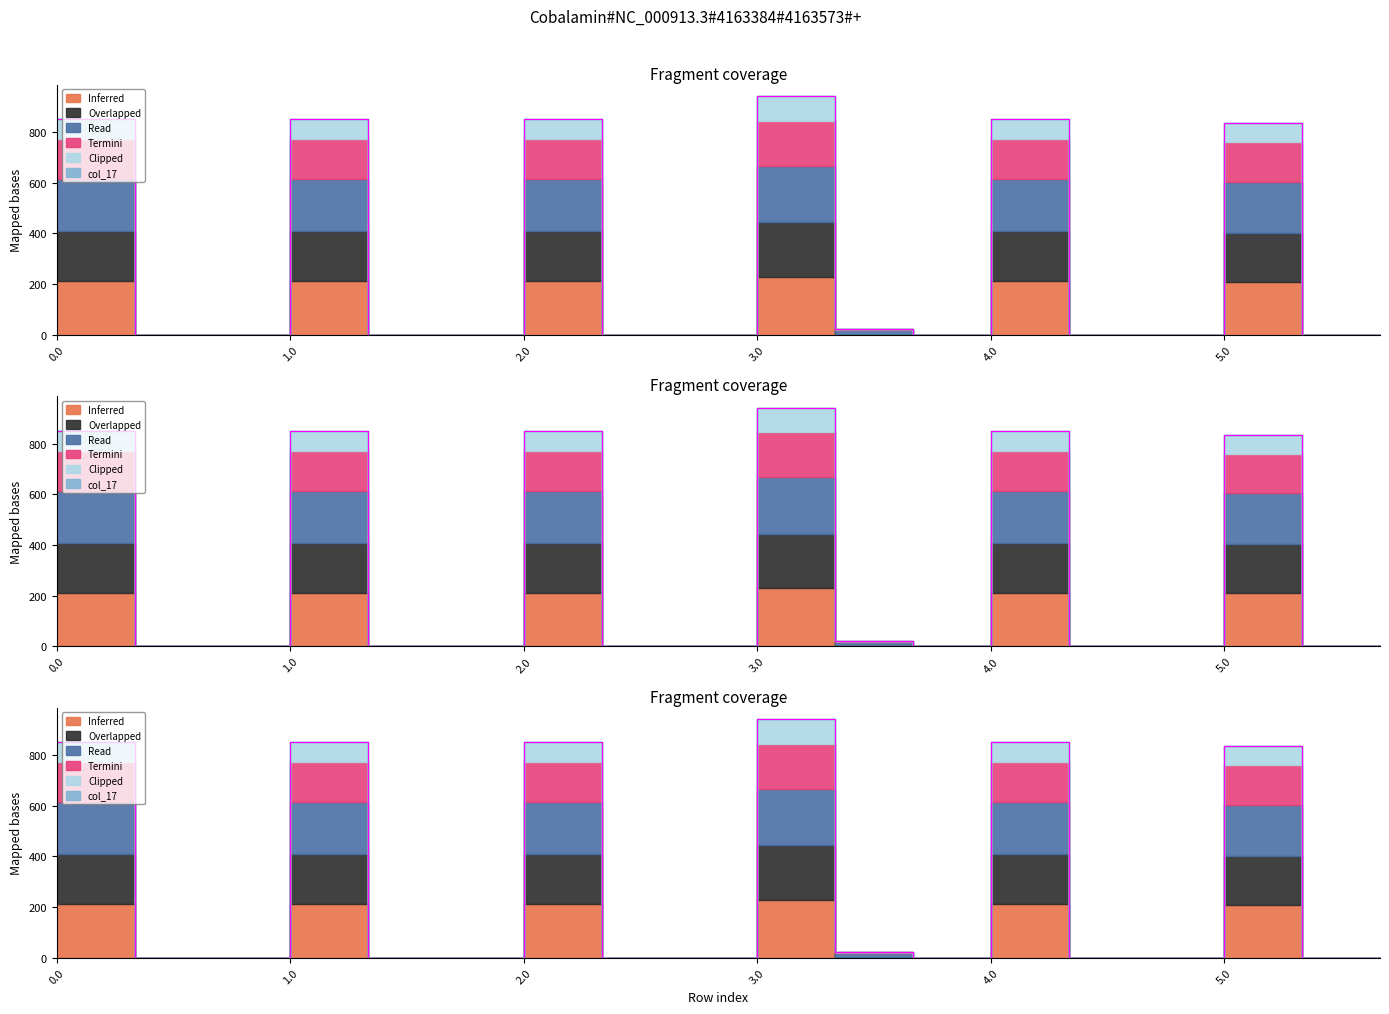

True or false: col_21 and col_20 intersect in this chart.

False